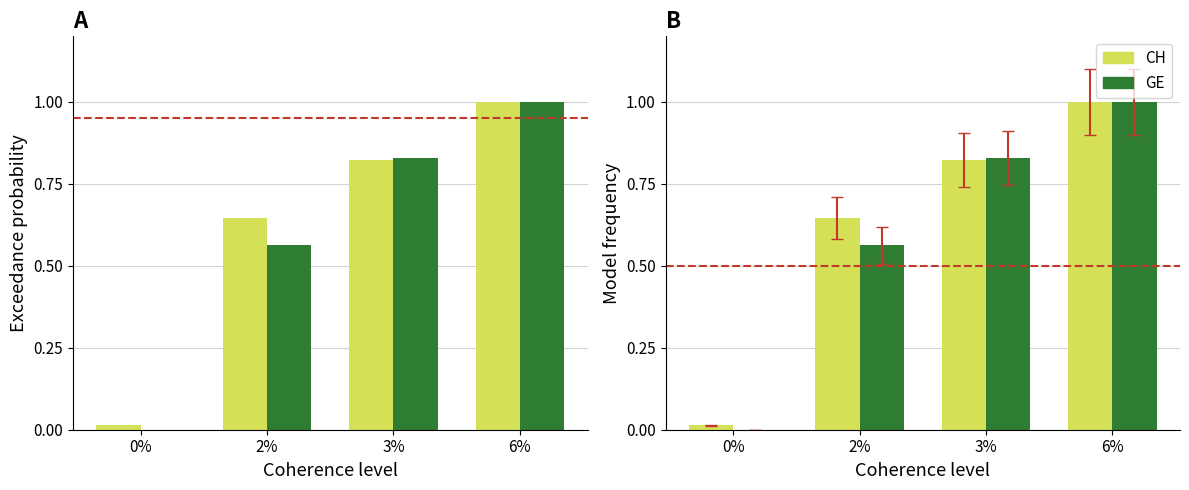

Reading right to left, what are all the values shown in this chart?

CH: 1.0	0.8	0.6	0.0
GE: 1.0	0.8	0.6	0.0